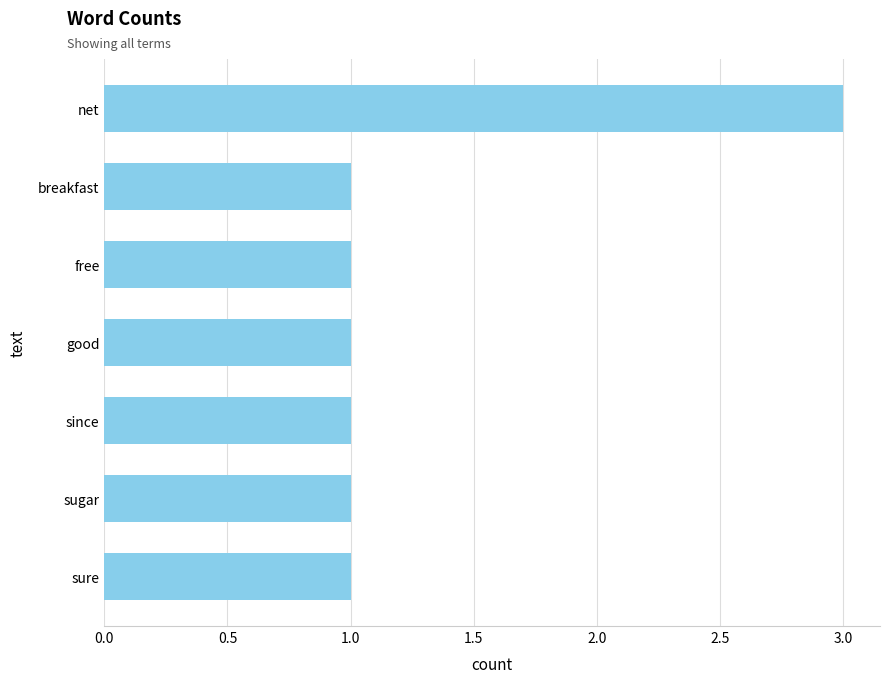

Reading bottom to top, transcribe all the data shown in this chart.

1	1	1	1	1	1	3